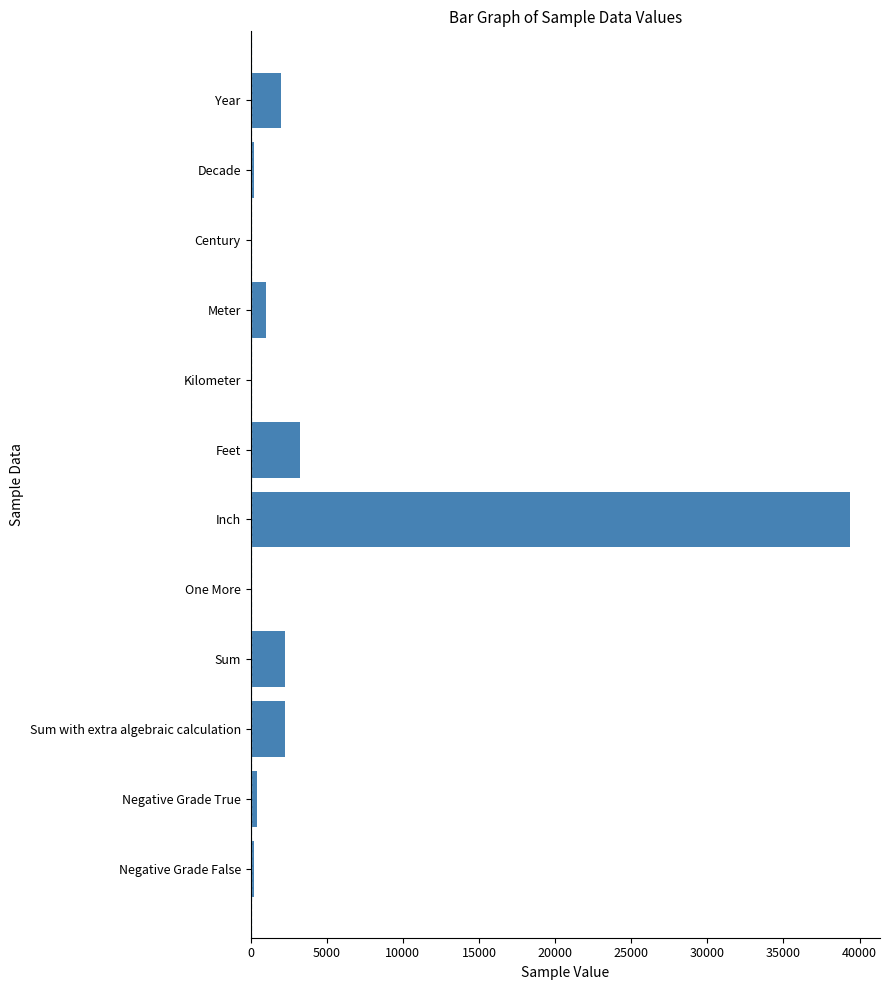

Between Meter and Kilometer, which is larger?

Meter